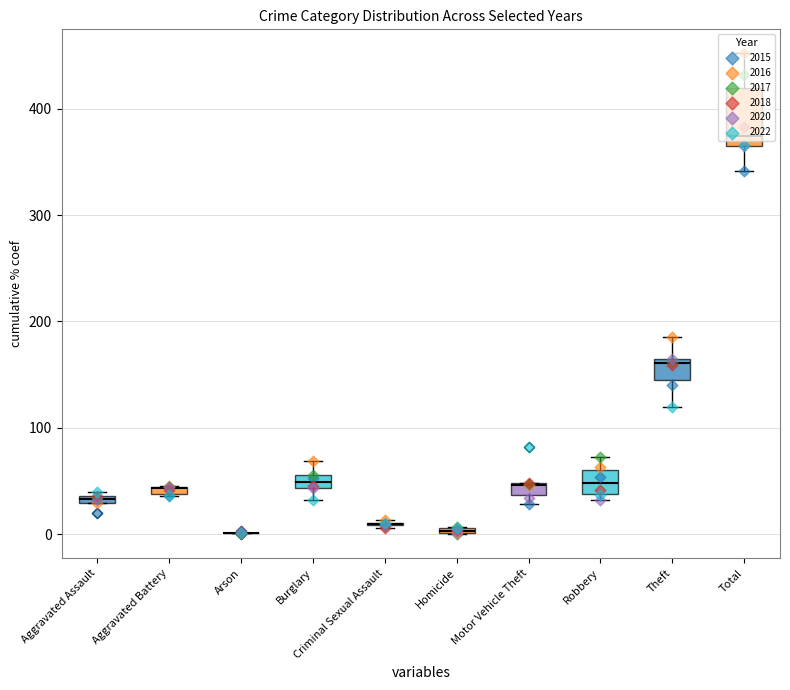

Which series has the widest spread of Y values?

2016